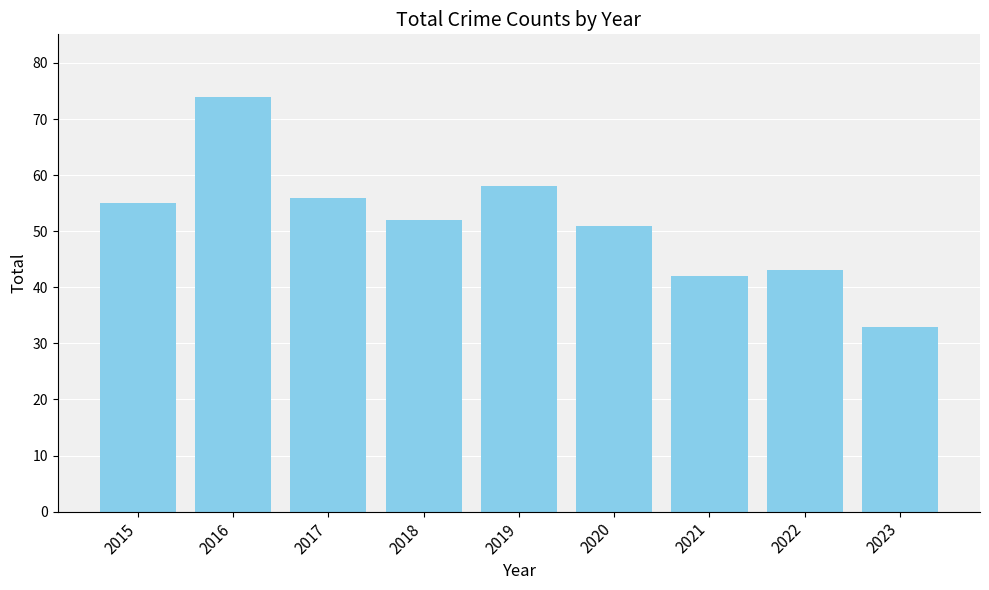

How many data points are less than 52?

4